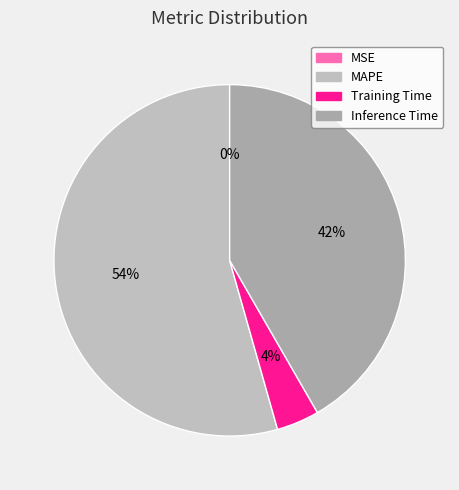

What is the majority slice?

MAPE